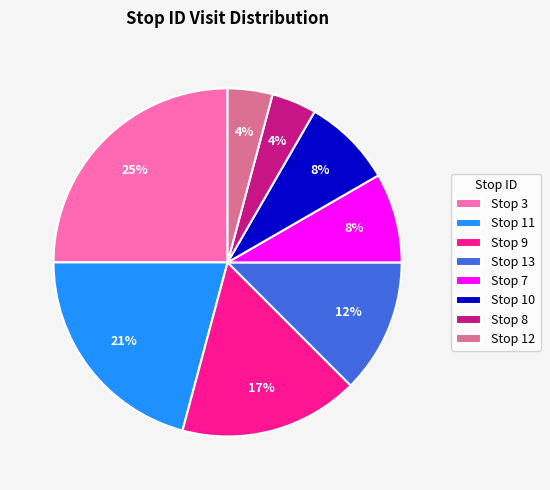

What percentage is the Stop 10 slice, to the nearest percent?

8%